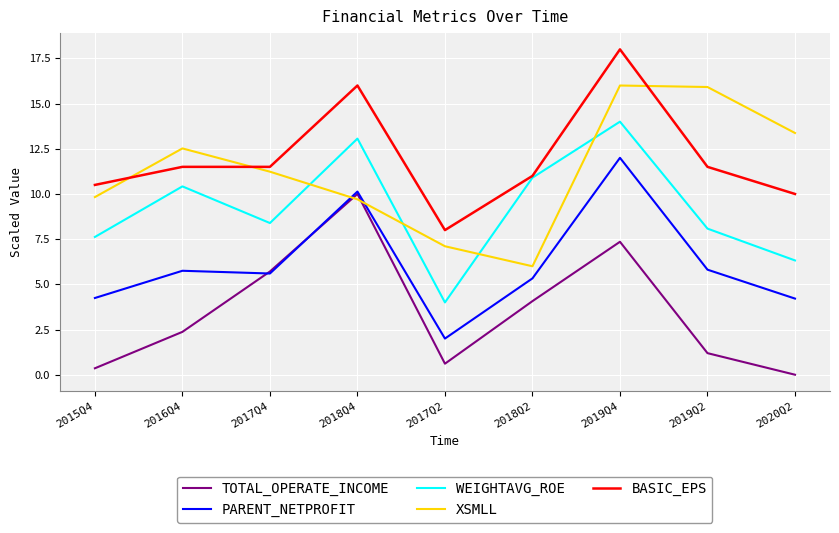

Between 2015Q4 and 2019Q4, which series saw the biggest shift?

PARENT_NETPROFIT